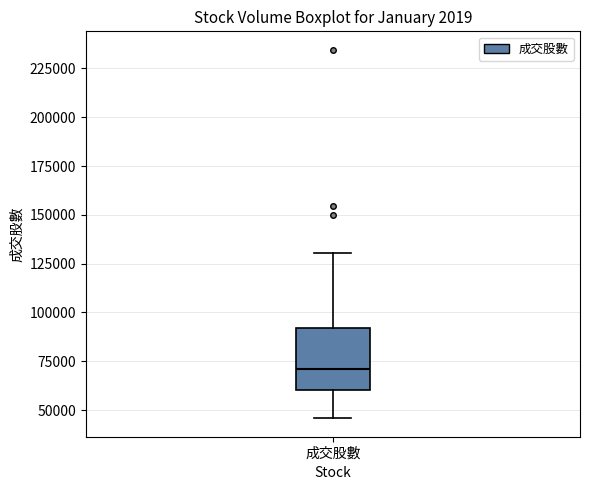

Read this box plot against the y-axis: the position of the median line, the range covered by the box, and the ends of both whiskers. The values are not printed on the chart, so give them approximately, as read against the axis.

median 70000, box 60000 to 90000, whiskers 45000 to 130000